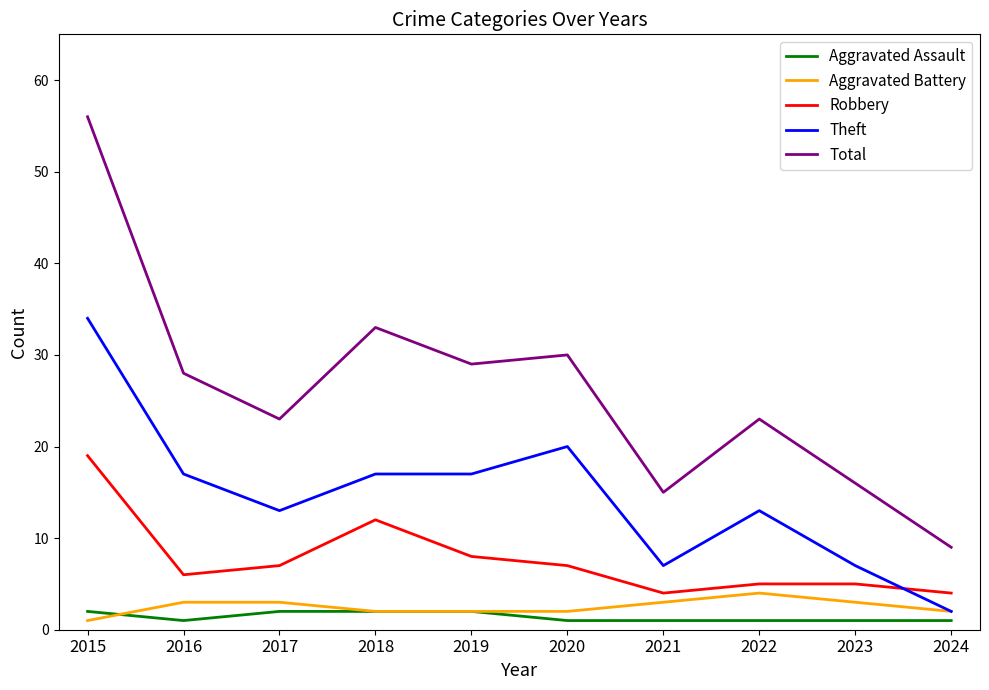

Reading right to left, what are all the values shown in this chart?

Aggravated Assault: 2024=1	2023=1	2022=1	2021=1	2020=1	2019=2	2018=2	2017=2	2016=1	2015=2
Aggravated Battery: 2024=2	2023=3	2022=4	2021=3	2020=2	2019=2	2018=2	2017=3	2016=3	2015=1
Robbery: 2024=4	2023=5	2022=5	2021=4	2020=7	2019=8	2018=12	2017=7	2016=6	2015=19
Theft: 2024=2	2023=7	2022=13	2021=7	2020=20	2019=17	2018=17	2017=13	2016=17	2015=34
Total: 2024=9	2023=16	2022=23	2021=15	2020=30	2019=29	2018=33	2017=23	2016=28	2015=56